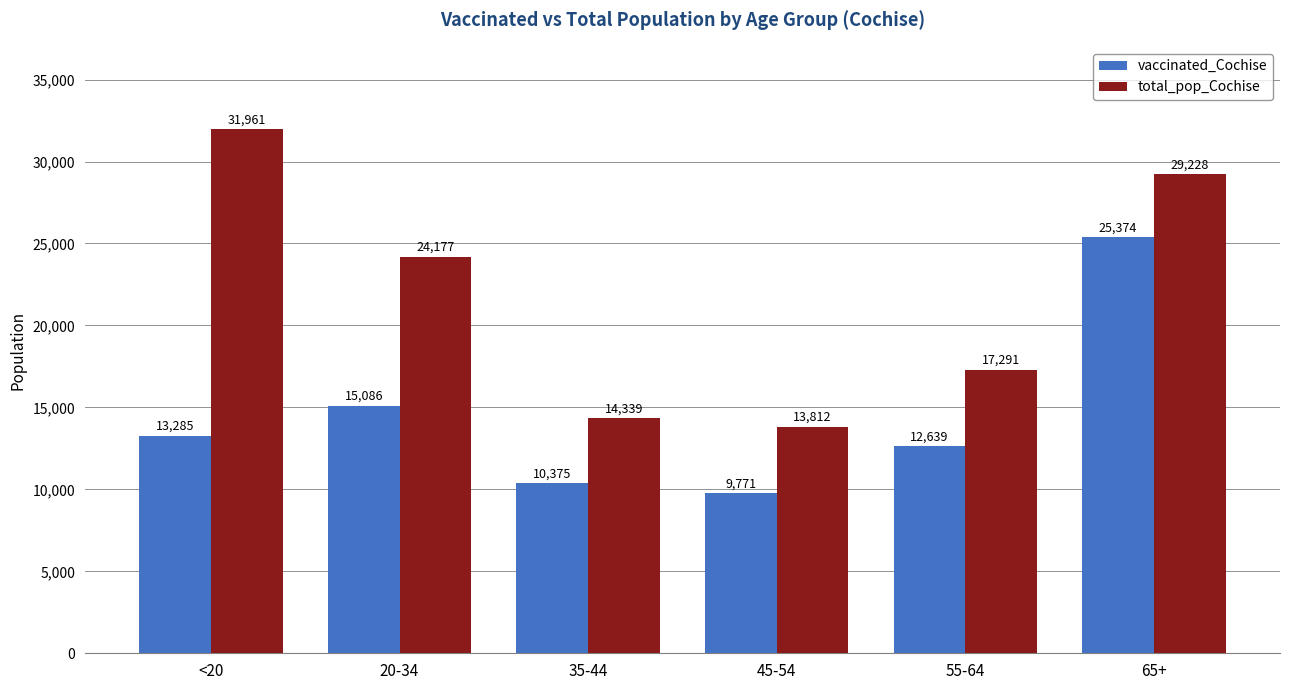

How many data points does each series have?

6